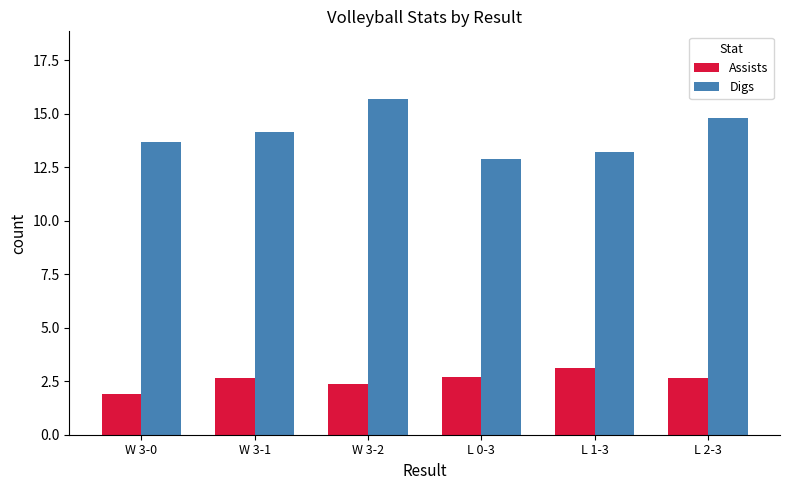

Does the chart contain stacked bars?

No